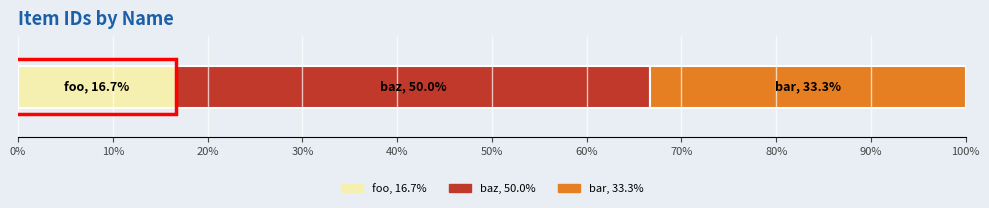

The chart shows a value of 1 at baz. True or false?

False